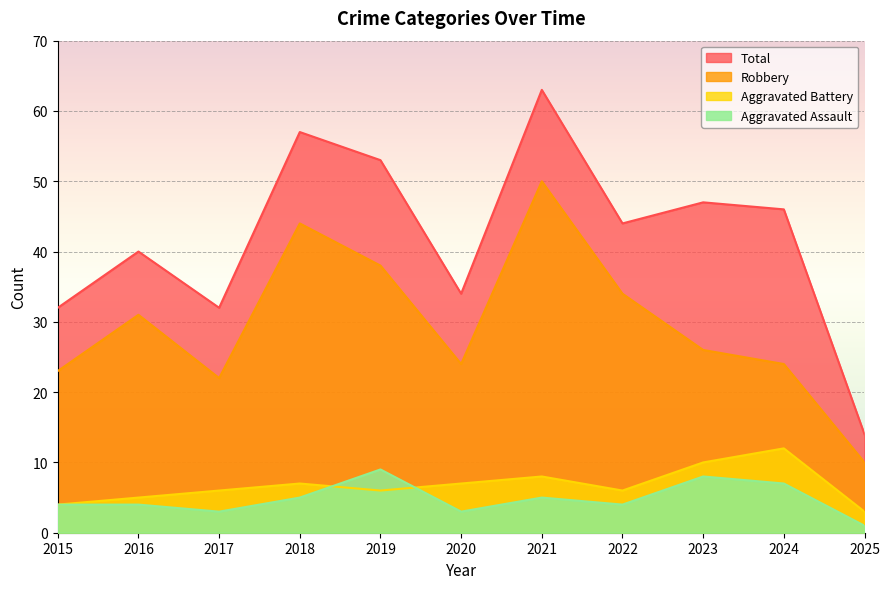

What is the difference between the highest and lowest values at 2025?

13